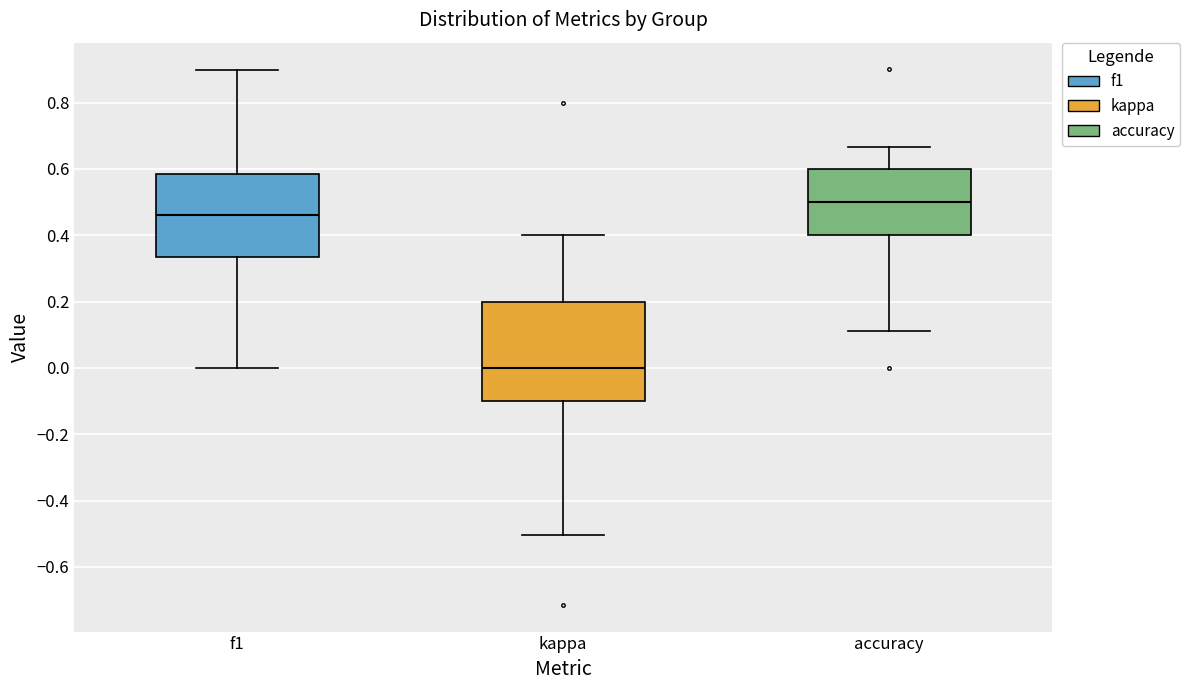

Which box's median line is the highest?

accuracy